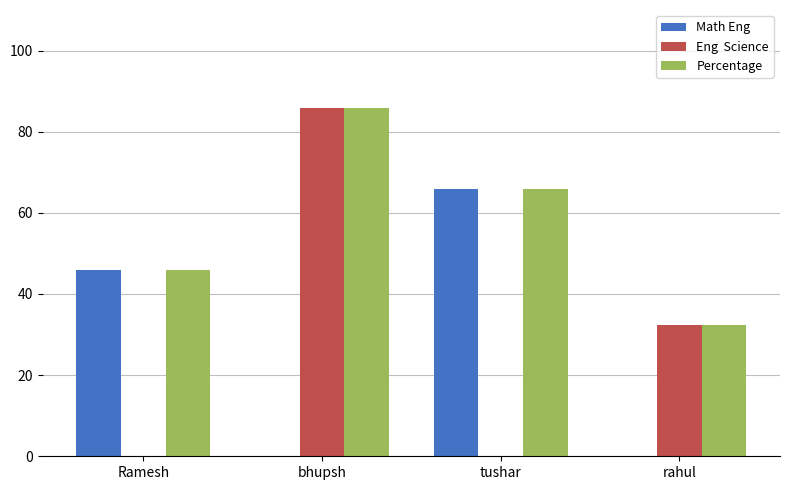

At which category is the sum across all series the highest?

bhupsh